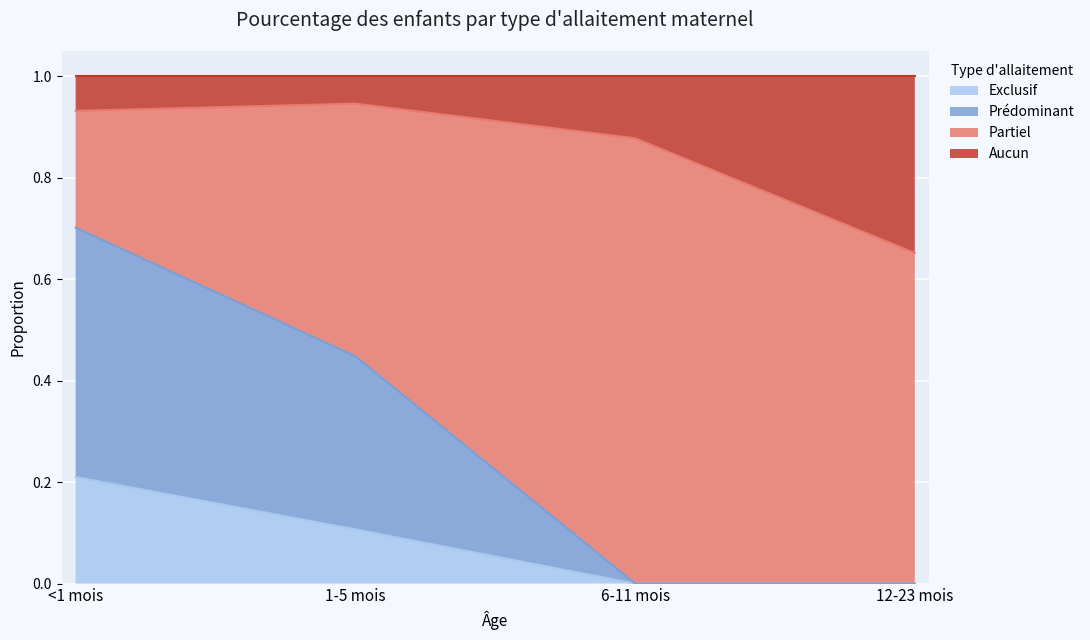

Does the chart display data point markers on the line(s)?

No